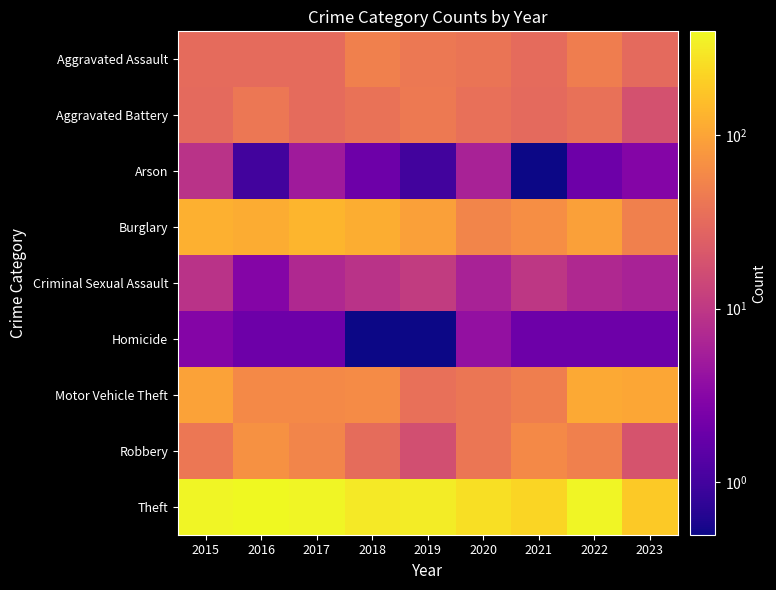

Which has a higher value, 2018 or 2019?

2018